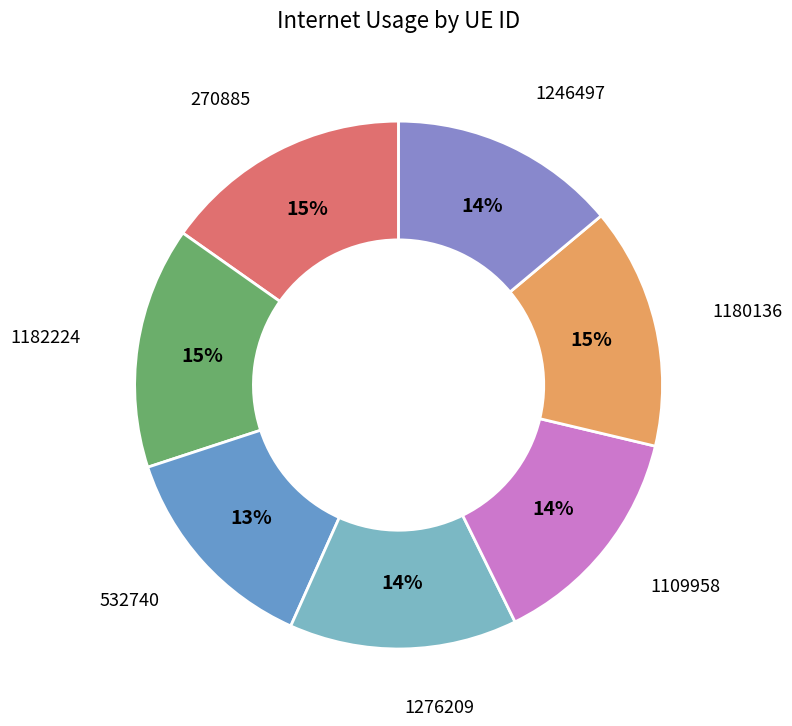

To the nearest percent, what percentage of the pie is 270885?

15%